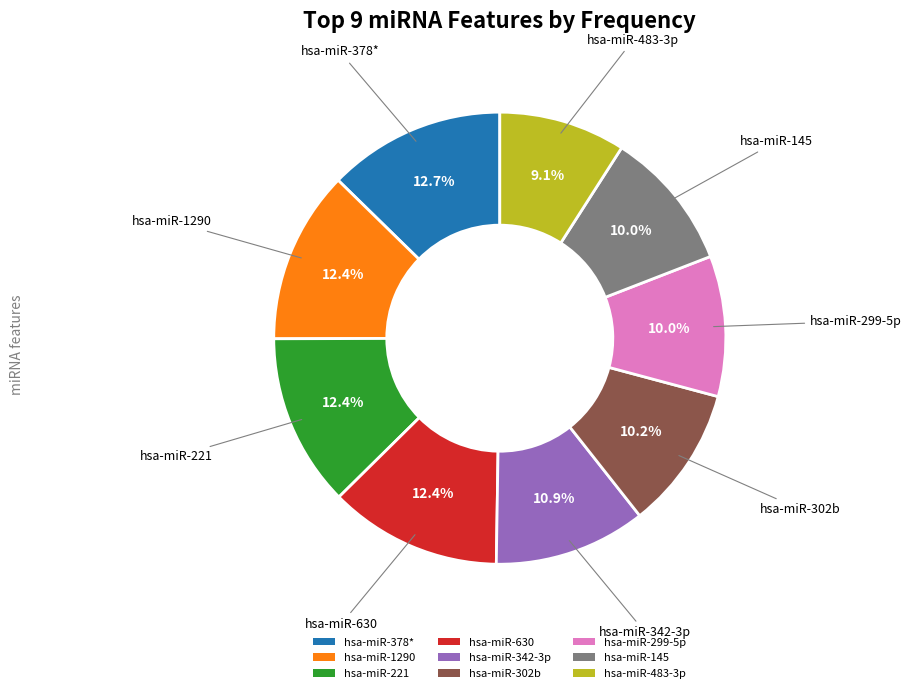

Does any single category account for the majority?

No